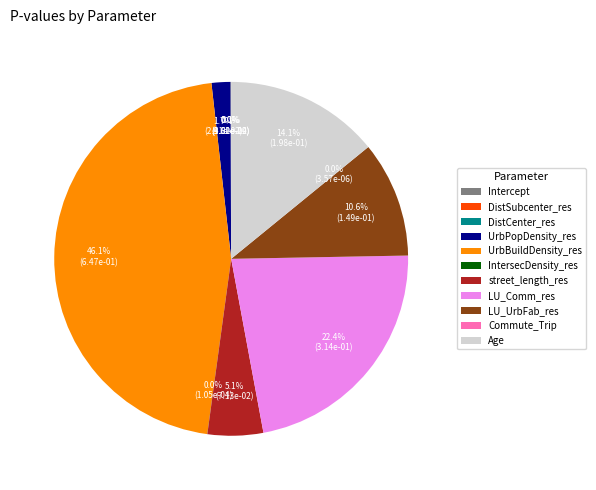

What is the smallest slice in the pie chart?

DistCenter_res